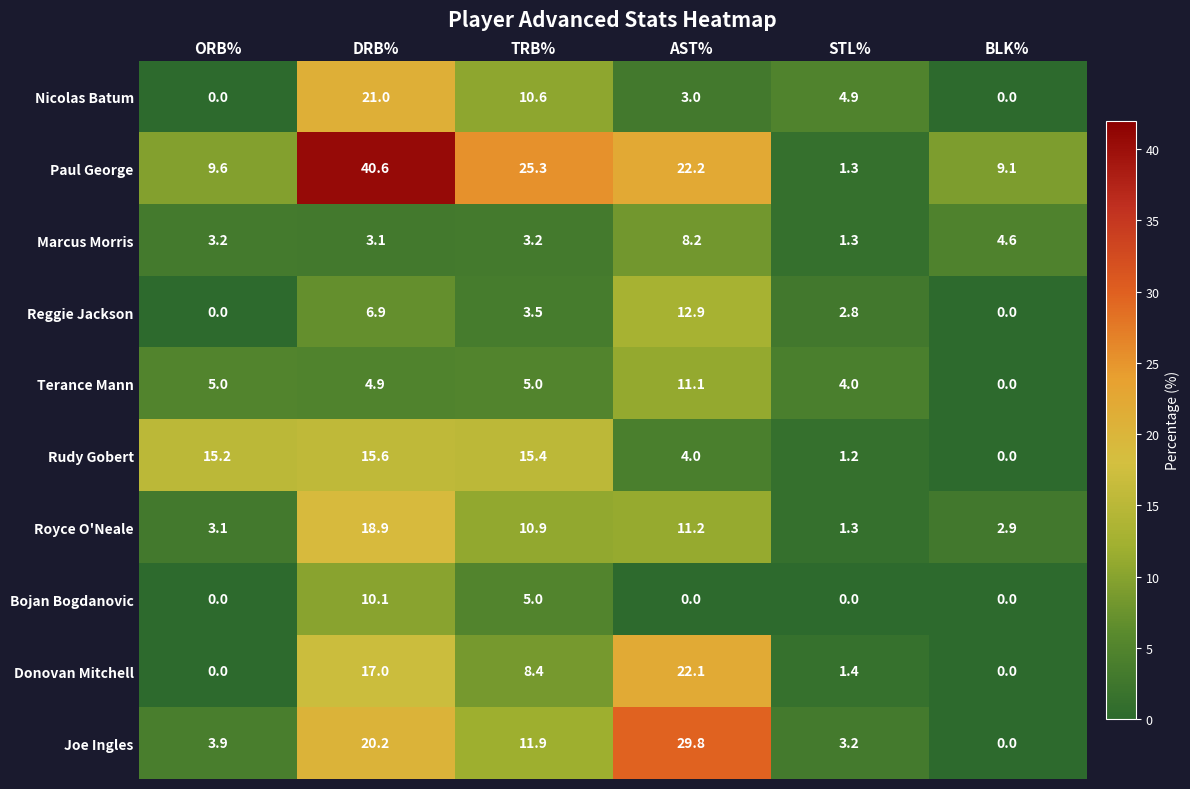

At how many categories does at least one series exceed 28?

2